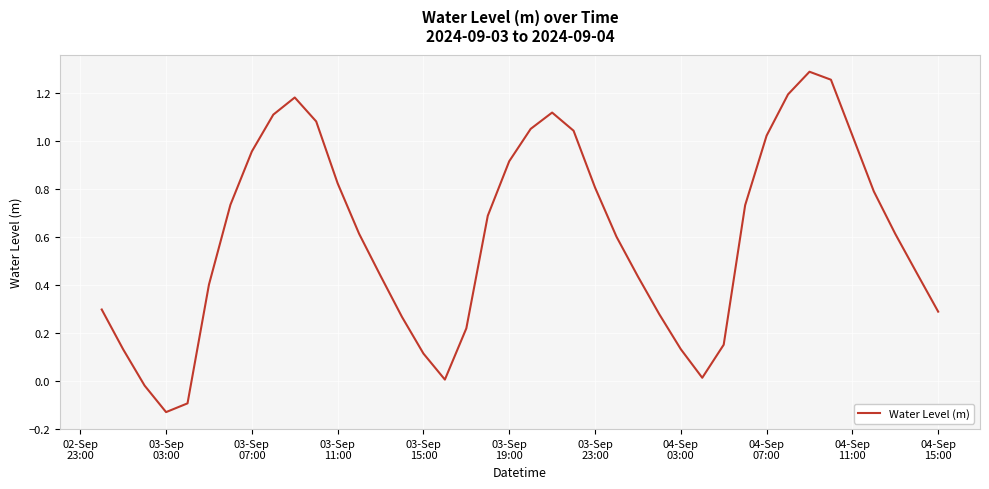

What is the difference between the maximum and second lowest values?

1.4